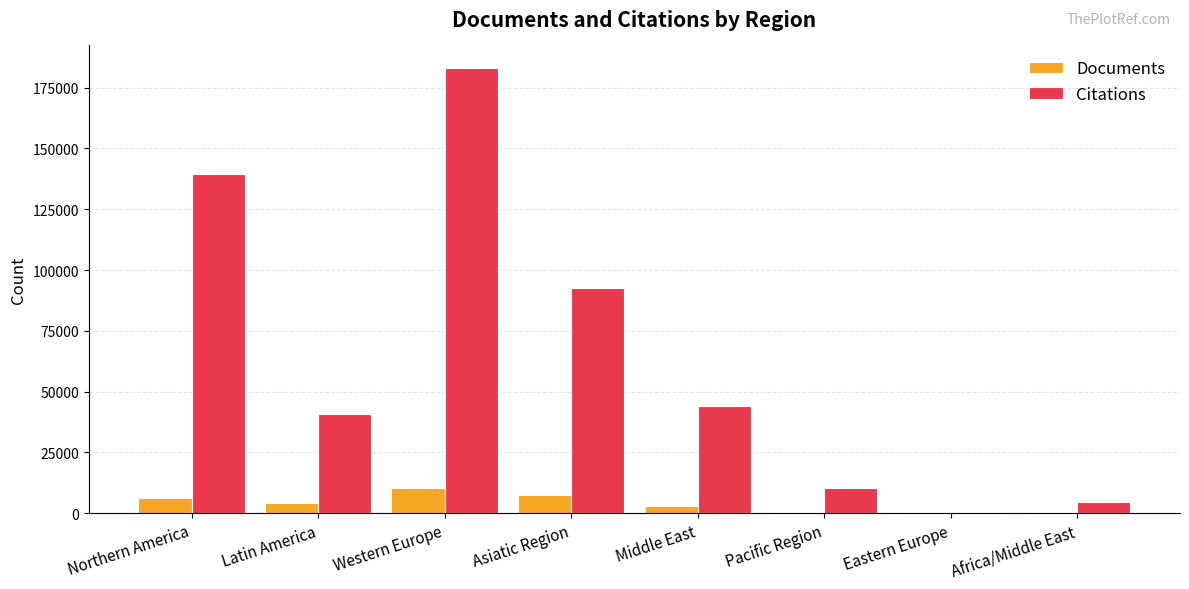

What is the difference between the Citations values at Eastern Europe and Pacific Region?

9775